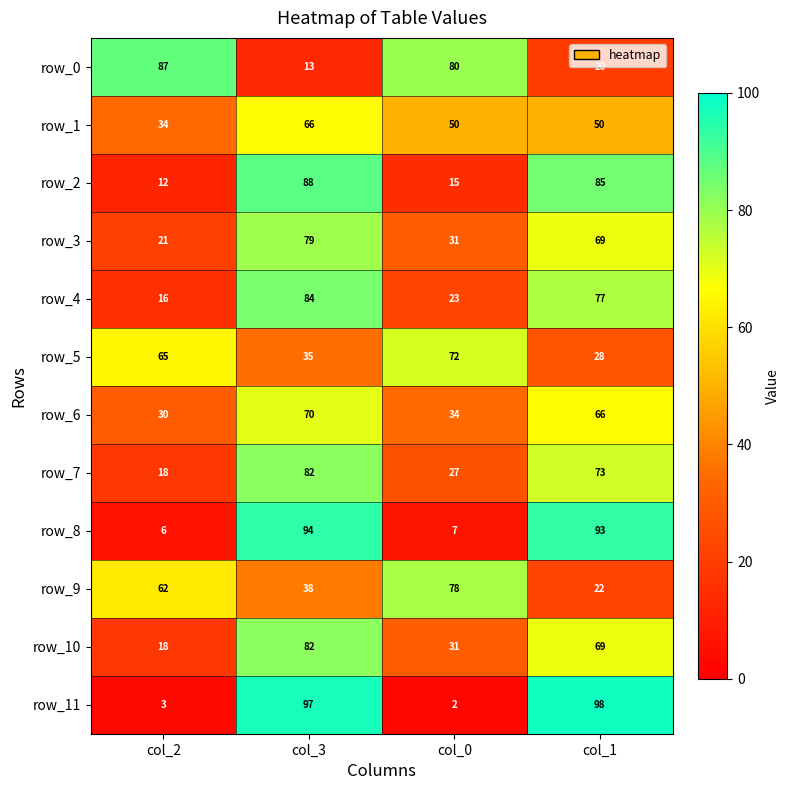

Reading left to right, extract all data points from this chart.

row_0: 87	13	80	20
row_1: 34	66	50	50
row_2: 12	88	15	85
row_3: 21	79	31	69
row_4: 16	84	23	77
row_5: 65	35	72	28
row_6: 30	70	34	66
row_7: 18	82	27	73
row_8: 6	94	7	93
row_9: 62	38	78	22
row_10: 18	82	31	69
row_11: 3	97	2	98